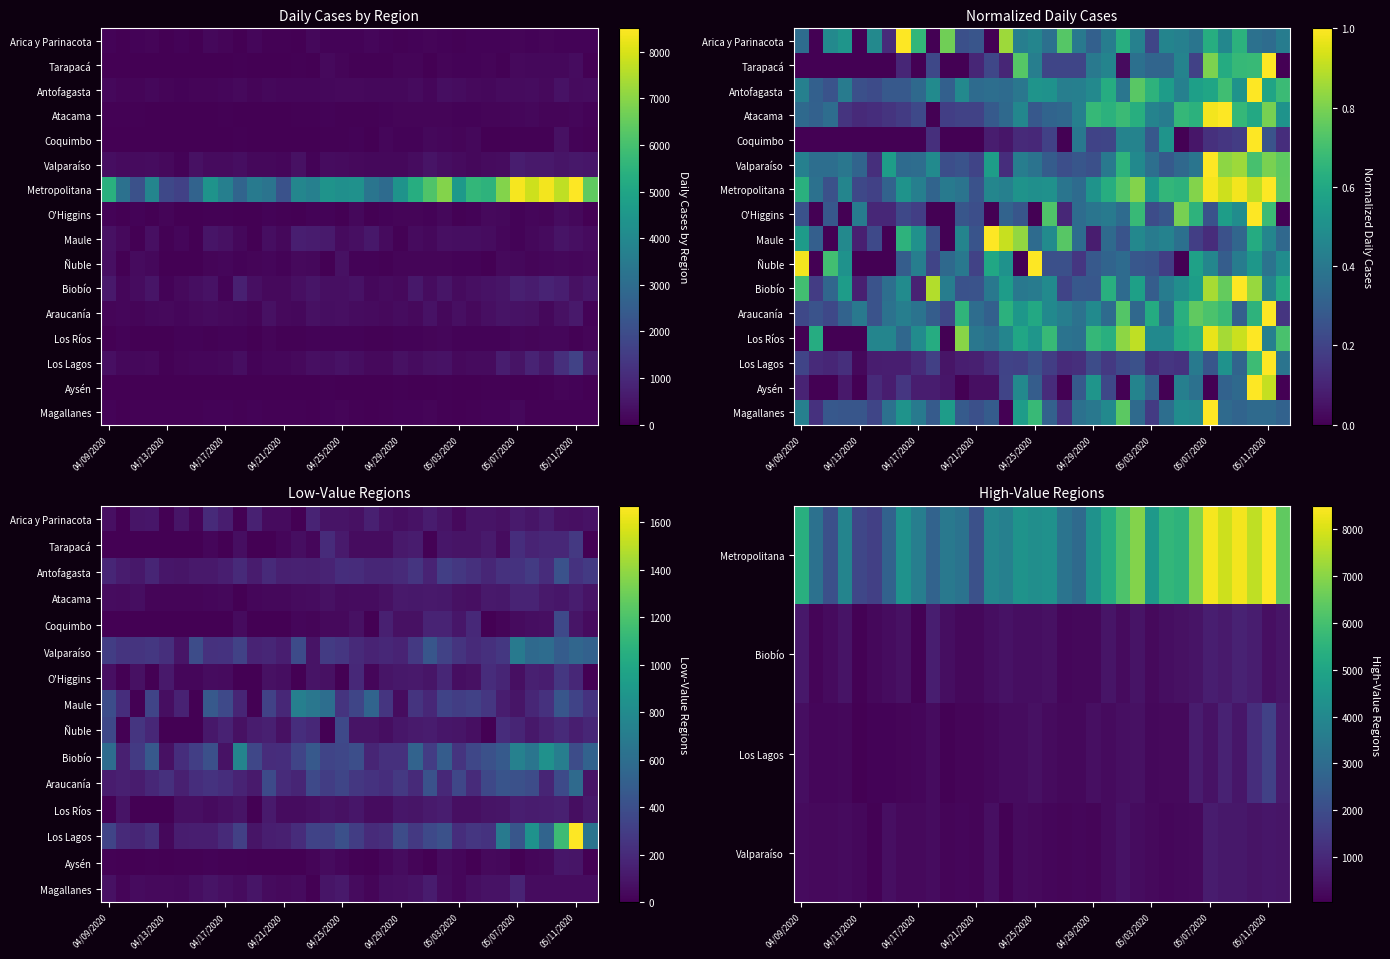

How many categories are shown in the chart?

34